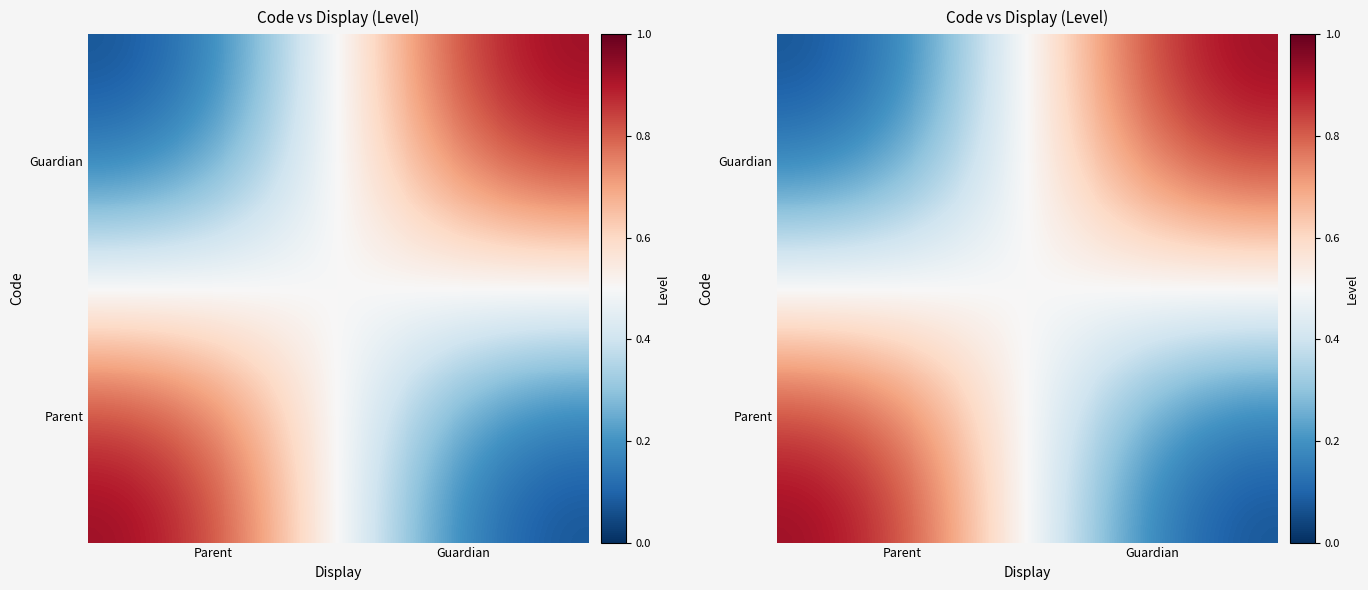

What is the maximum value for Guardian?

1